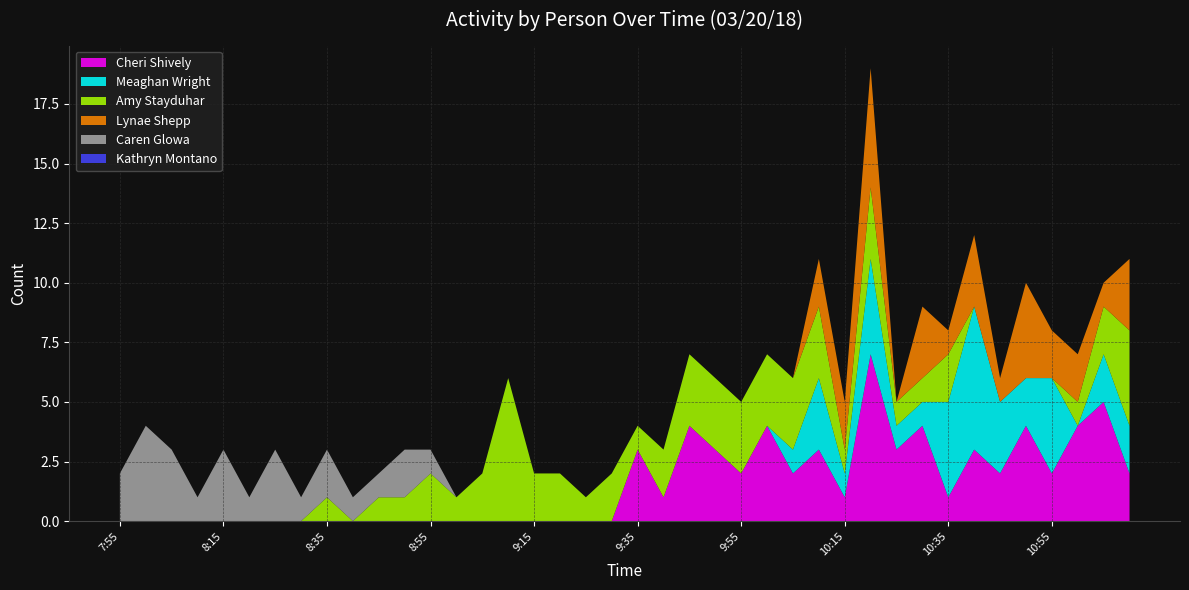

Reading left to right, list all the values displayed in this chart.

Cheri Shively: 7:55=0	8:00=0	8:05=0	8:10=0	8:15=0	8:20=0	8:25=0	8:30=0	8:35=0	8:40=0	8:45=0	8:50=0	8:55=0	9:00=0	9:05=0	9:10=0	9:15=0	9:20=0	9:25=0	9:30=0	9:35=3	9:40=1	9:45=4	9:50=3	9:55=2	10:00=4	10:05=2	10:10=3	10:15=1	10:20=7	10:25=3	10:30=4	10:35=1	10:40=3	10:45=2	10:50=4	10:55=2	11:00=4	11:05=5	11:10=2
Meaghan Wright: 7:55=0	8:00=0	8:05=0	8:10=0	8:15=0	8:20=0	8:25=0	8:30=0	8:35=0	8:40=0	8:45=0	8:50=0	8:55=0	9:00=0	9:05=0	9:10=0	9:15=0	9:20=0	9:25=0	9:30=0	9:35=0	9:40=0	9:45=0	9:50=0	9:55=0	10:00=0	10:05=1	10:10=3	10:15=1	10:20=4	10:25=1	10:30=1	10:35=4	10:40=6	10:45=3	10:50=2	10:55=4	11:00=0	11:05=2	11:10=2
Amy Stayduhar: 7:55=0	8:00=0	8:05=0	8:10=0	8:15=0	8:20=0	8:25=0	8:30=0	8:35=1	8:40=0	8:45=1	8:50=1	8:55=2	9:00=1	9:05=2	9:10=6	9:15=2	9:20=2	9:25=1	9:30=2	9:35=1	9:40=2	9:45=3	9:50=3	9:55=3	10:00=3	10:05=3	10:10=3	10:15=1	10:20=3	10:25=1	10:30=1	10:35=2	10:40=0	10:45=0	10:50=0	10:55=0	11:00=1	11:05=2	11:10=4
Lynae Shepp: 7:55=0	8:00=0	8:05=0	8:10=0	8:15=0	8:20=0	8:25=0	8:30=0	8:35=0	8:40=0	8:45=0	8:50=0	8:55=0	9:00=0	9:05=0	9:10=0	9:15=0	9:20=0	9:25=0	9:30=0	9:35=0	9:40=0	9:45=0	9:50=0	9:55=0	10:00=0	10:05=0	10:10=2	10:15=2	10:20=5	10:25=0	10:30=3	10:35=1	10:40=3	10:45=1	10:50=4	10:55=2	11:00=2	11:05=1	11:10=3
Caren Glowa: 7:55=2	8:00=4	8:05=3	8:10=1	8:15=3	8:20=1	8:25=3	8:30=1	8:35=2	8:40=1	8:45=1	8:50=2	8:55=1	9:00=0	9:05=0	9:10=0	9:15=0	9:20=0	9:25=0	9:30=0	9:35=0	9:40=0	9:45=0	9:50=0	9:55=0	10:00=0	10:05=0	10:10=0	10:15=0	10:20=0	10:25=0	10:30=0	10:35=0	10:40=0	10:45=0	10:50=0	10:55=0	11:00=0	11:05=0	11:10=0
Kathryn Montano: 7:55=0	8:00=0	8:05=0	8:10=0	8:15=0	8:20=0	8:25=0	8:30=0	8:35=0	8:40=0	8:45=0	8:50=0	8:55=0	9:00=0	9:05=0	9:10=0	9:15=0	9:20=0	9:25=0	9:30=0	9:35=0	9:40=0	9:45=0	9:50=0	9:55=0	10:00=0	10:05=0	10:10=0	10:15=0	10:20=0	10:25=0	10:30=0	10:35=0	10:40=0	10:45=0	10:50=0	10:55=0	11:00=0	11:05=0	11:10=0